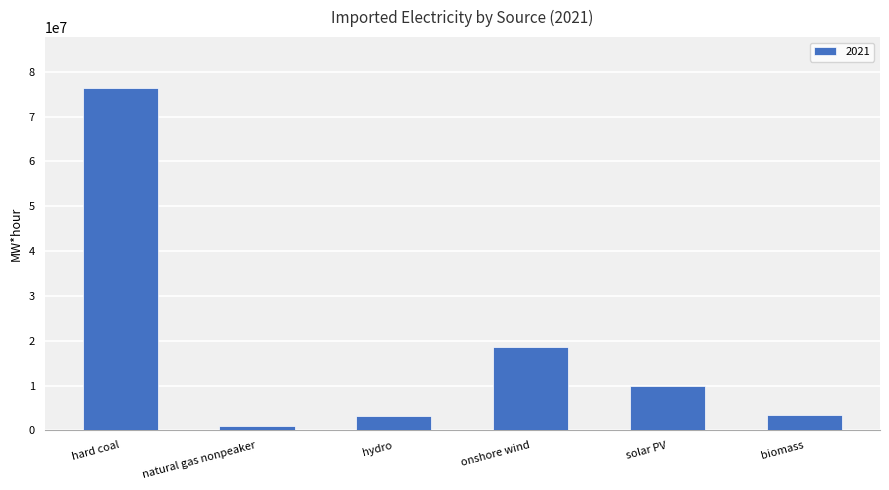

What position from the right is onshore wind?

3